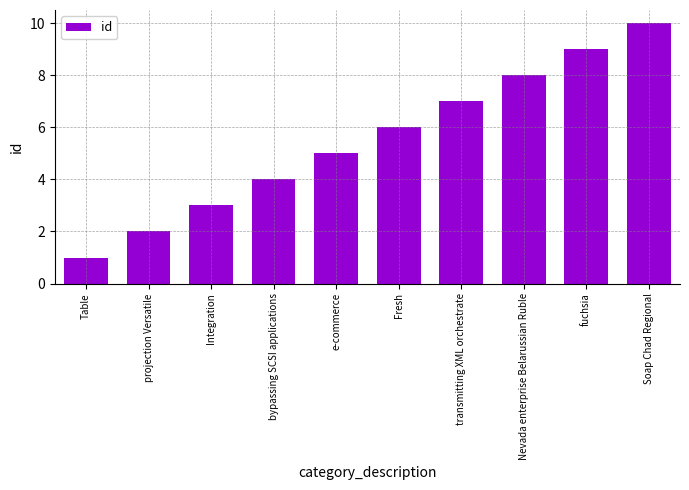

The chart shows a value of 6 at Soap Chad Regional. True or false?

False